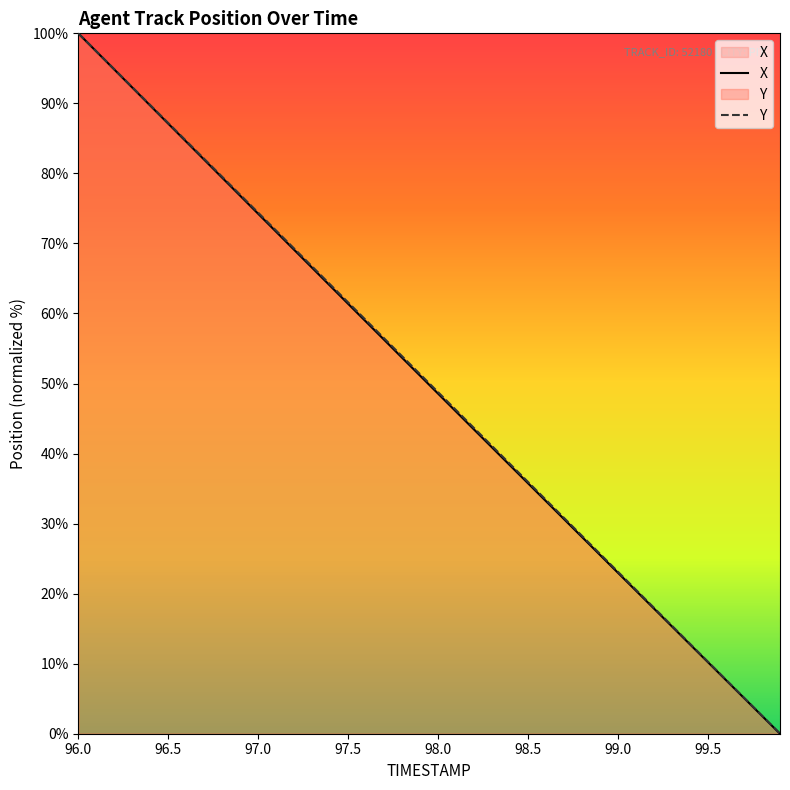

What is the total value across all series at 97.7?

112.7